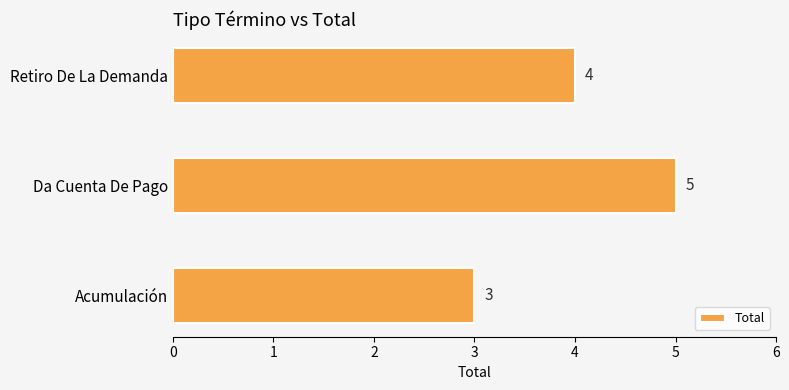

Does the chart contain stacked bars?

No